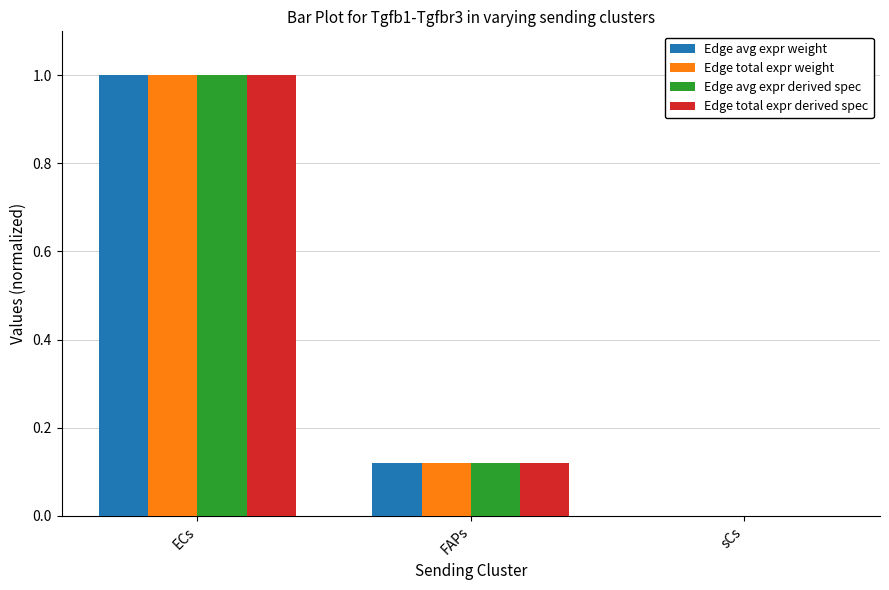

Count the number of categories in the chart.

3